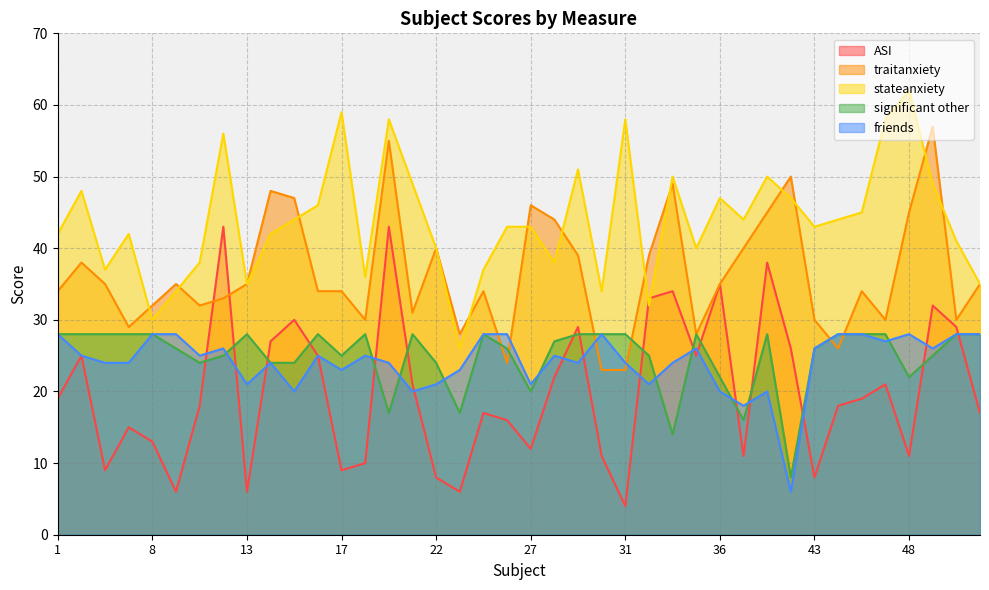

Which series has the largest total across all categories?

stateanxiety